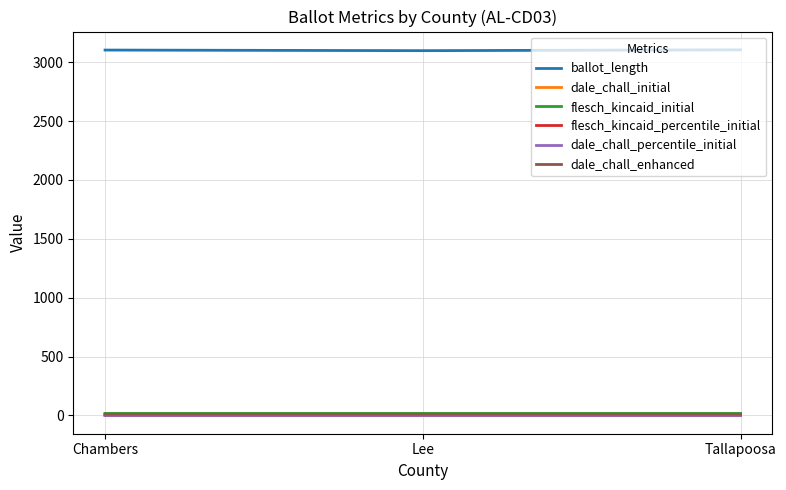

Which series has the largest total across all categories?

ballot_length